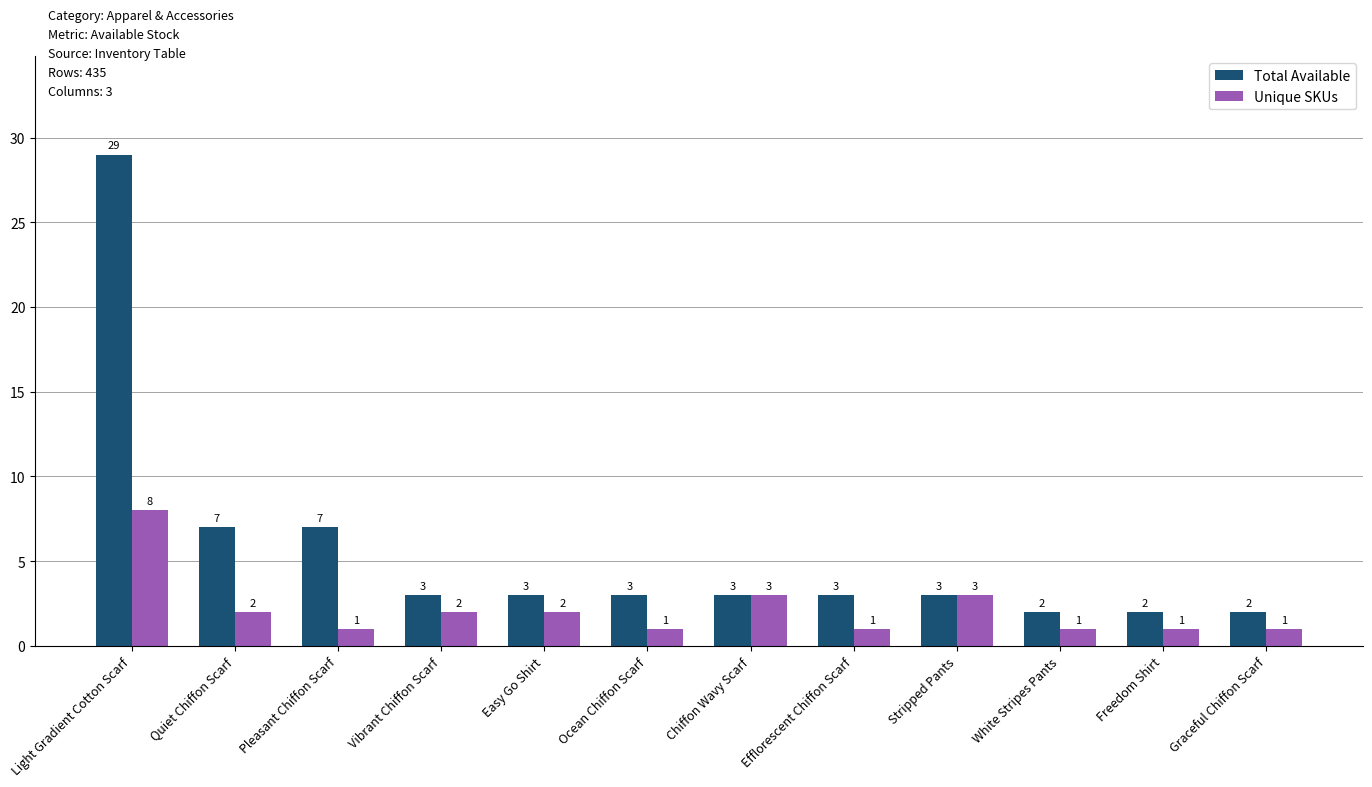

Does the chart contain any negative values?

No